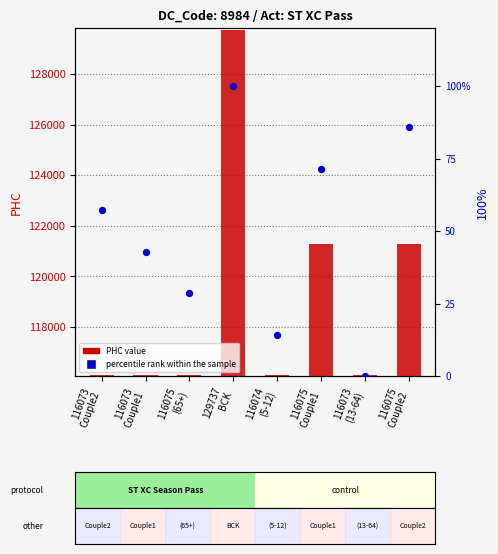

At which category is the sum across all series the highest?

129737
BCK